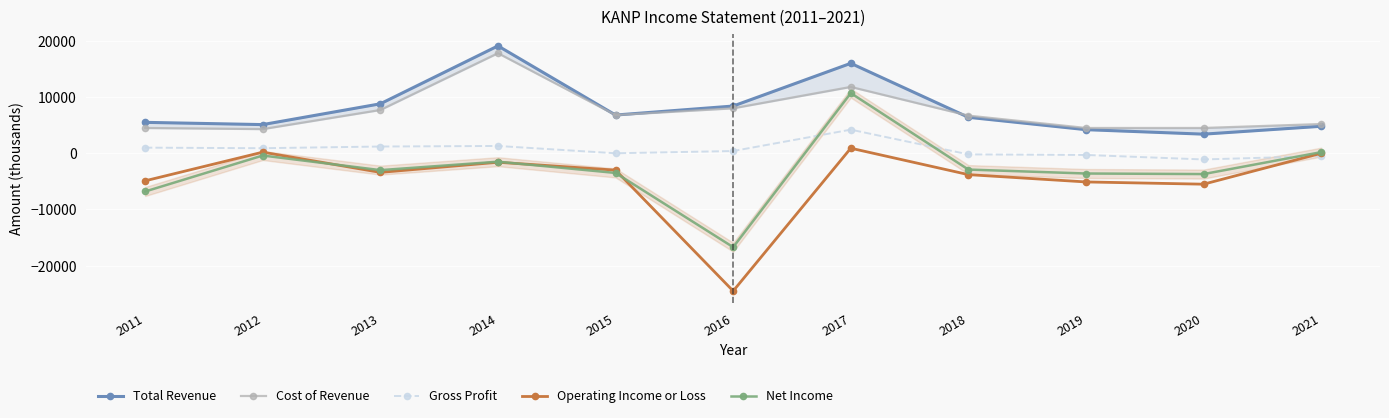

Is this an area chart (filled region under the line)?

No